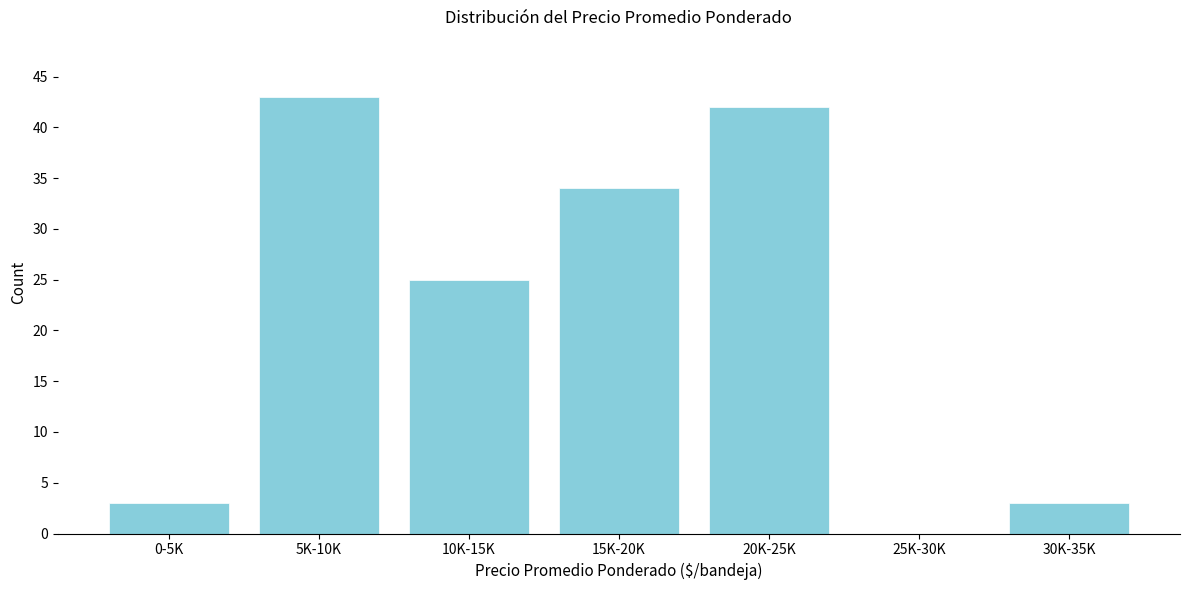

Reading left to right, transcribe all the data shown in this chart.

0-5K=3	5K-10K=43	10K-15K=25	15K-20K=34	20K-25K=42	25K-30K=0	30K-35K=3